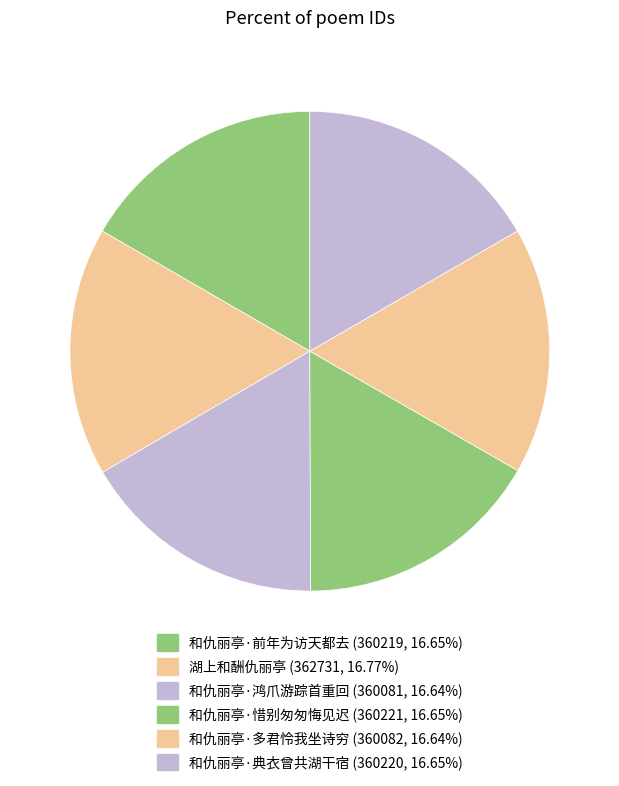

To the nearest percent, what percentage of the pie is 和仇丽亭·前年为访天都去?

17%